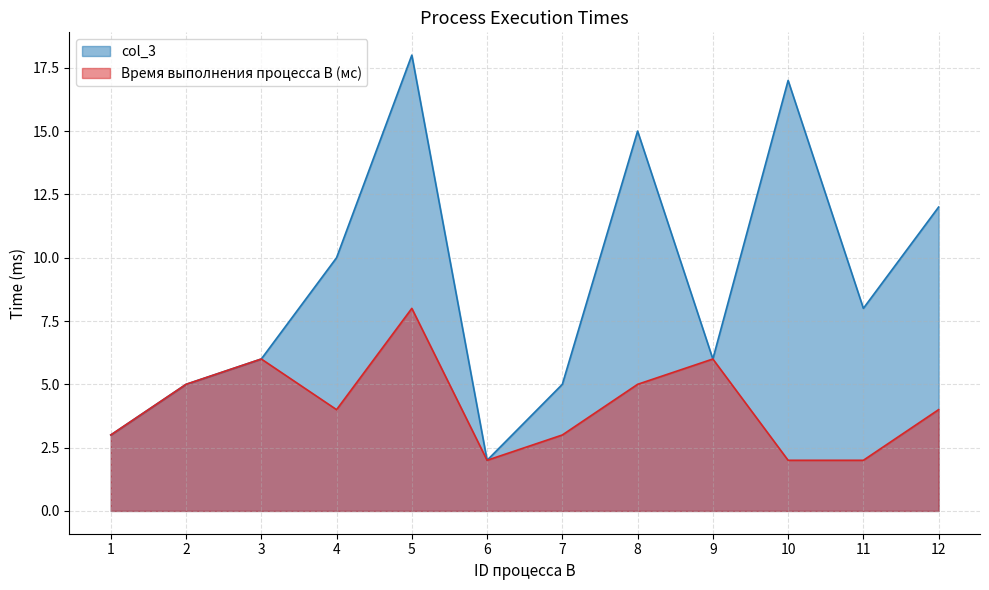

What is the difference between the maximum and minimum values in the col_3 series?

16